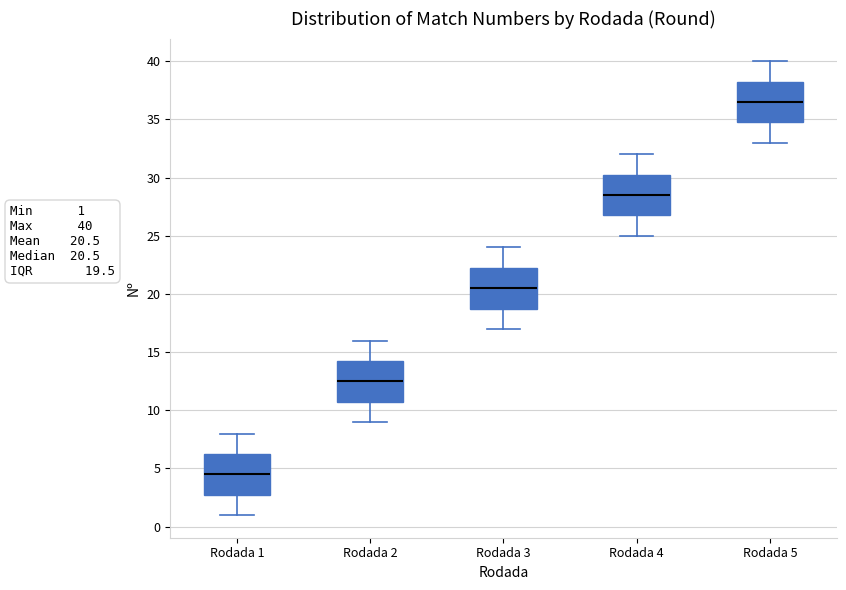

Reading left to right, transcribe this box plot: for each box, give where its median line is, the range the box spans, and where its two whiskers end, as read against the y-axis. The values are not printed on the chart, so give them approximately, as read against the axis.

Rodada 1: median 4.5, box 3.0 to 6.5, whiskers 1.0 to 8.0
Rodada 2: median 12.5, box 11.0 to 14.5, whiskers 9.0 to 16.0
Rodada 3: median 20.5, box 19.0 to 22.5, whiskers 17.0 to 24.0
Rodada 4: median 28.5, box 27.0 to 30.5, whiskers 25.0 to 32.0
Rodada 5: median 36.5, box 35.0 to 38.5, whiskers 33.0 to 40.0